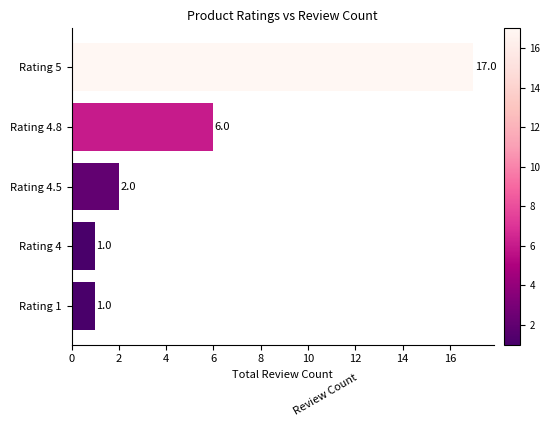

What is the maximum value shown in the chart?

17